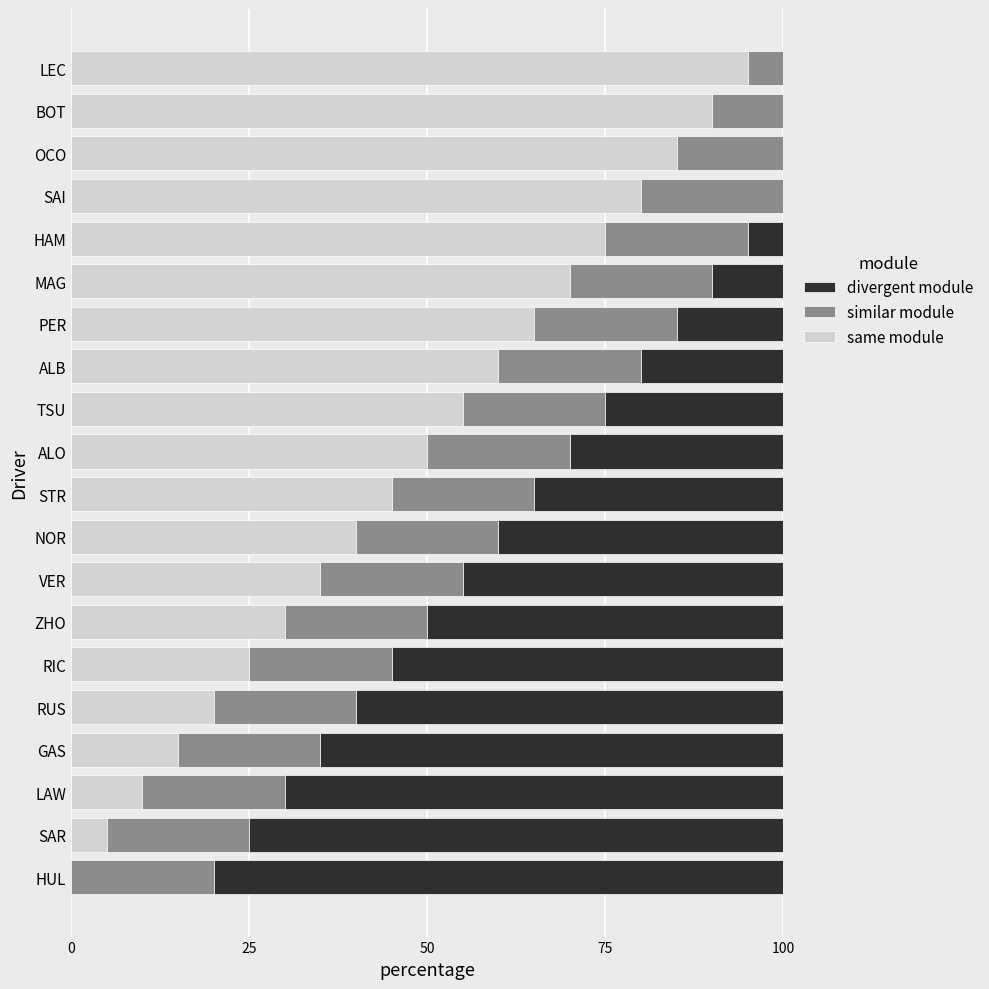

Is it true that same module equals 60.0 at ALB?

True